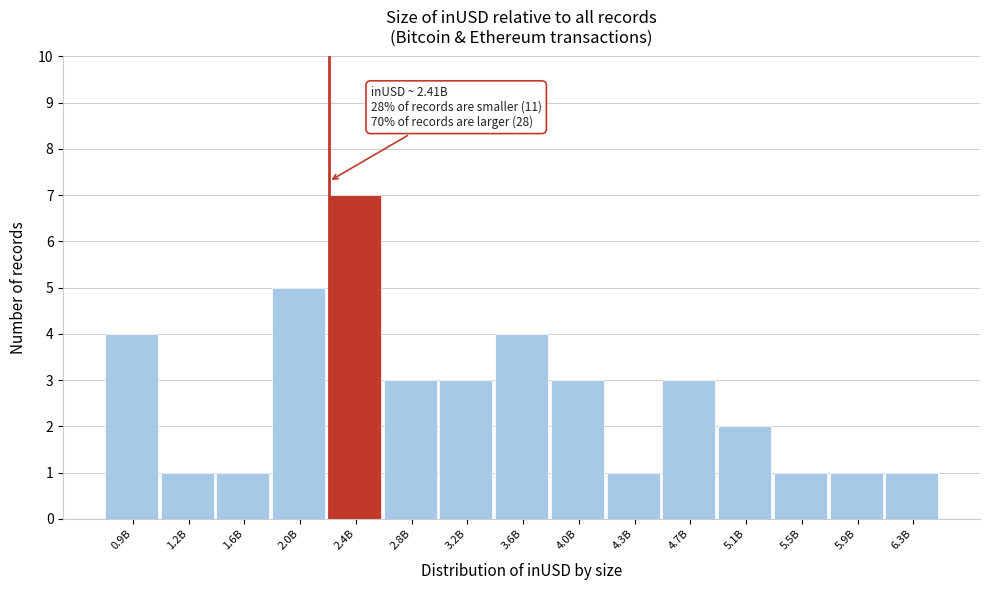

Reading left to right, extract all data points from this chart.

0.9B=4	1.2B=1	1.6B=1	2.0B=5	2.4B=7	2.8B=3	3.2B=3	3.6B=4	4.0B=3	4.3B=1	4.7B=3	5.1B=2	5.5B=1	5.9B=1	6.3B=1